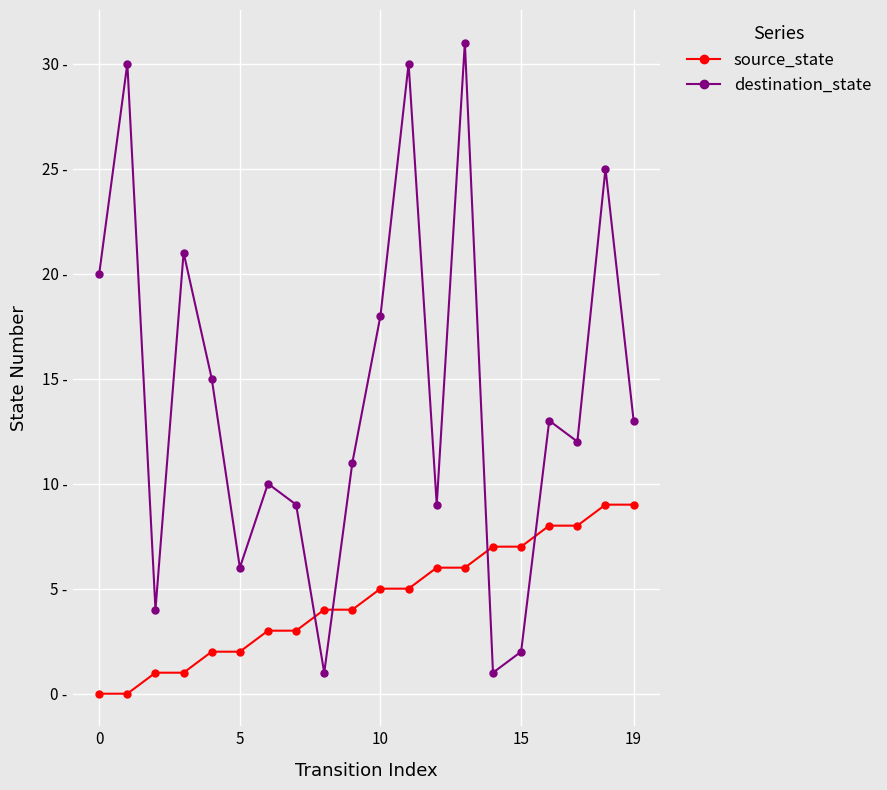

What are all the series names shown in the legend?

source_state, destination_state